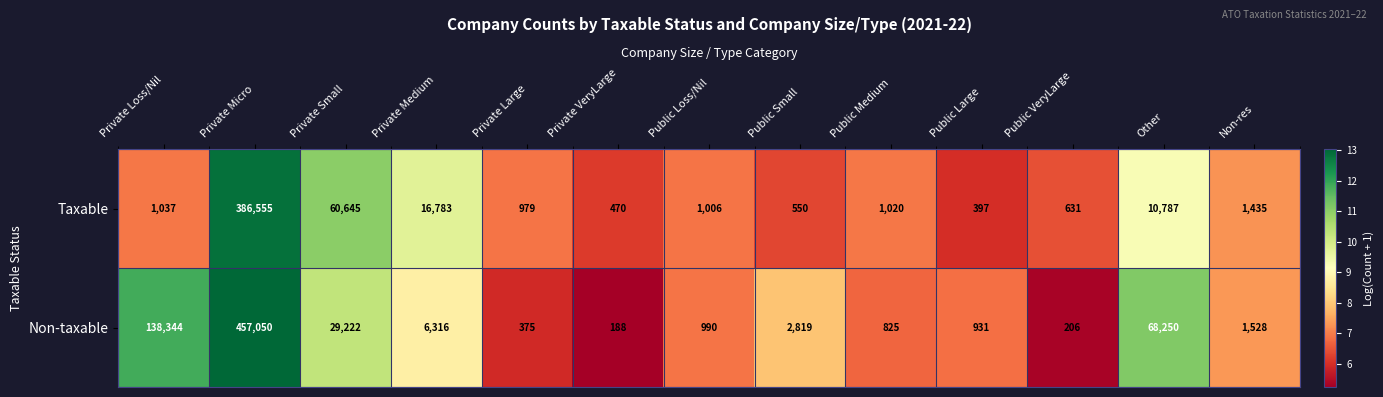

The Non-taxable series shows 340 at Public VeryLarge. True or false?

False